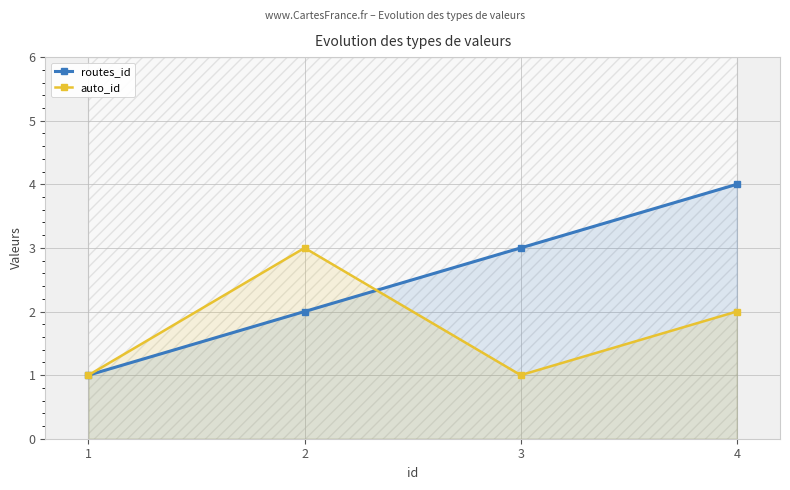

In auto_id, how many points are lower than both neighbors (excluding endpoints)?

1